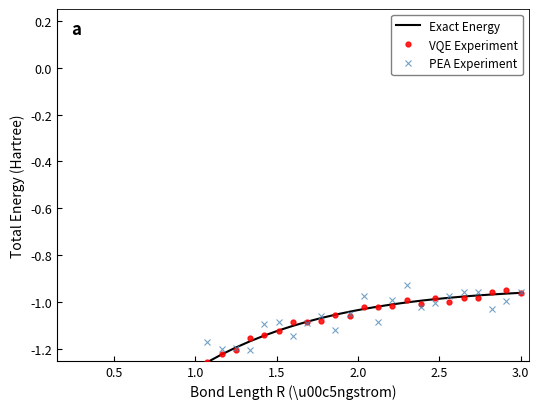

How many interior local valleys does the PEA Experiment series have?

12